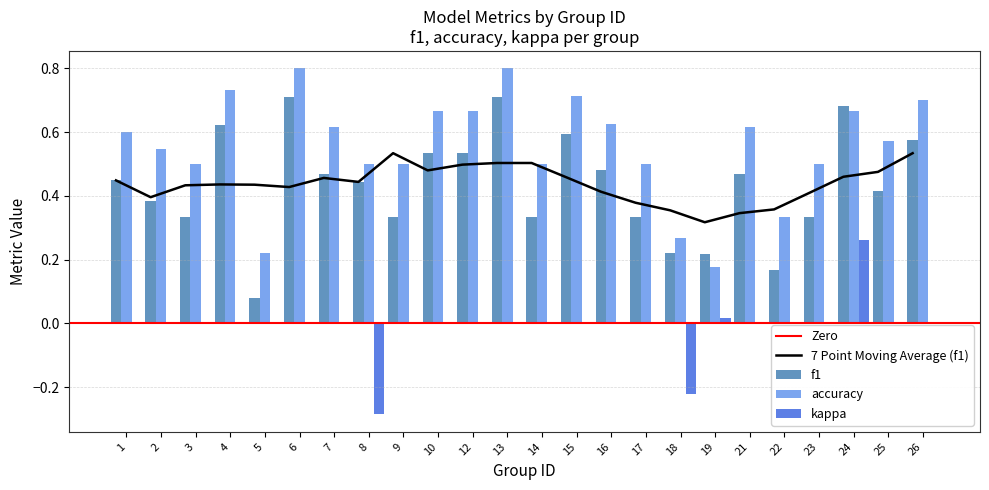

At how many categories does at least one series exceed 0?

24